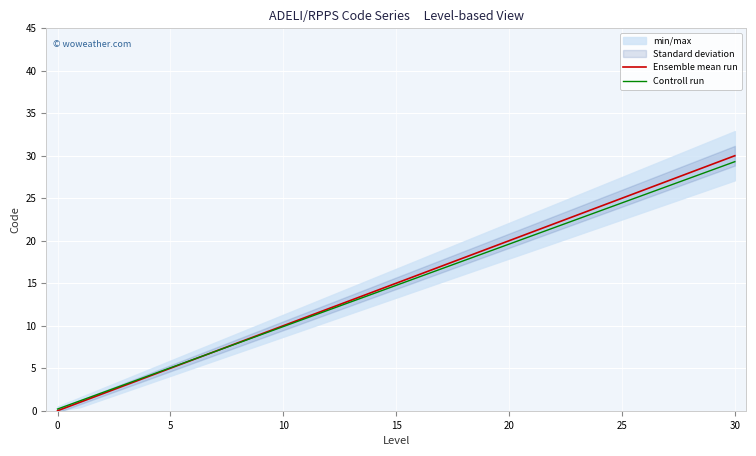

At which label does Ensemble mean run reach its minimum?

0